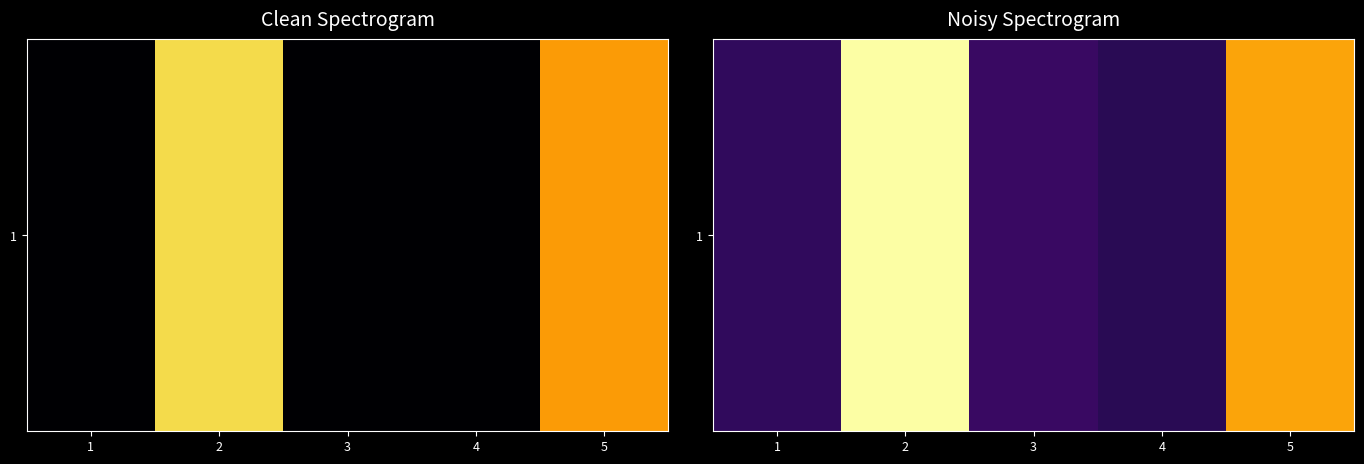

Reading left to right, list all the values displayed in this chart.

1=1.5	2=9.5	3=1.7	4=1.4	5=7.6